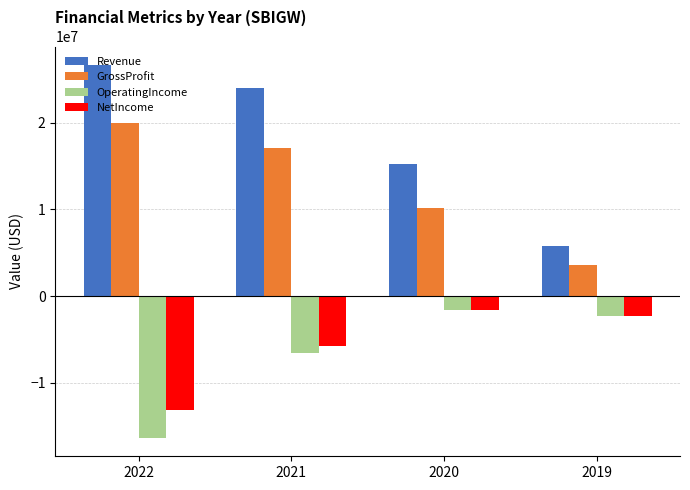

Which category has the lowest value across all series?

2022